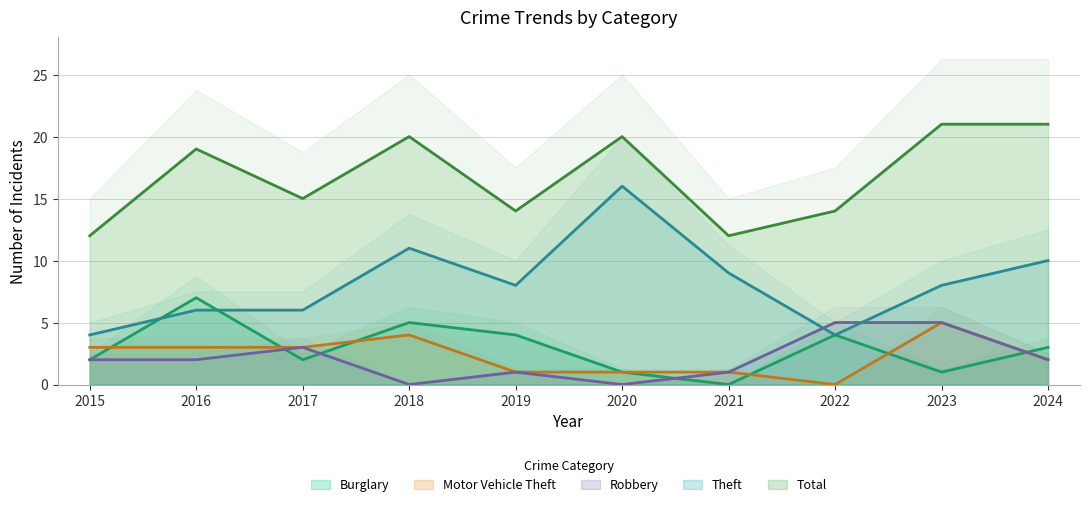

The value of Motor Vehicle Theft at 2022 is 0. True or false?

True